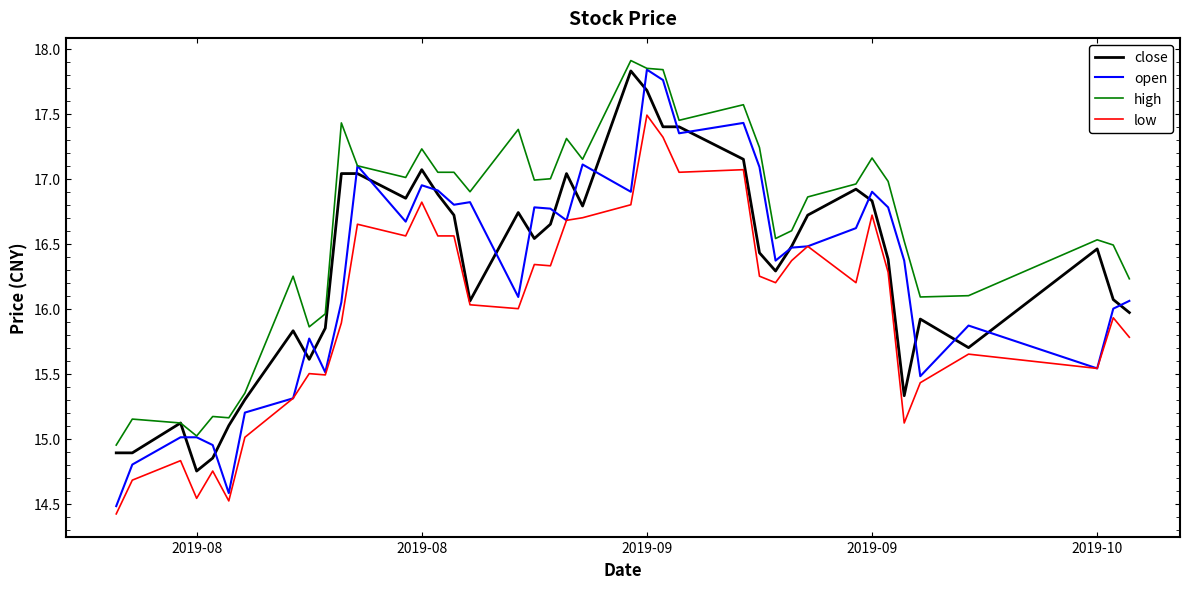

True or false: low and high cross at least once.

False